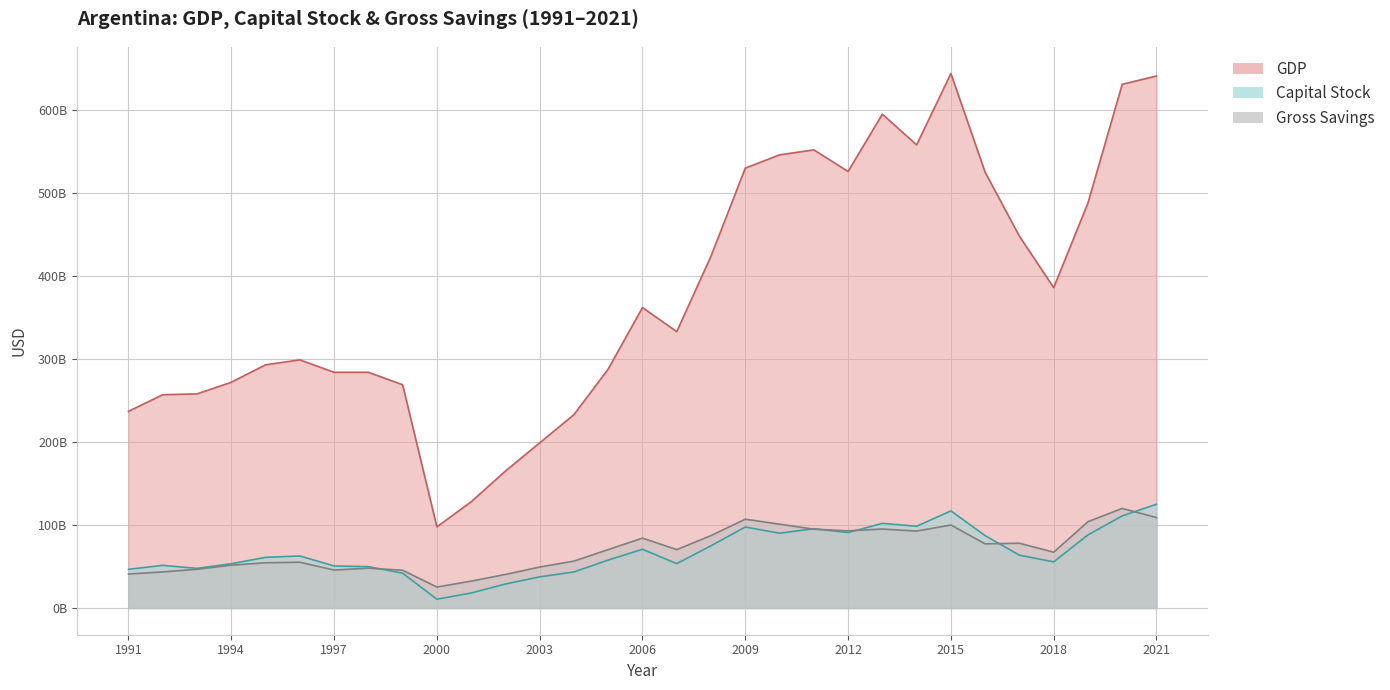

The Gross Savings series shows 45495038800 at 1999. True or false?

True